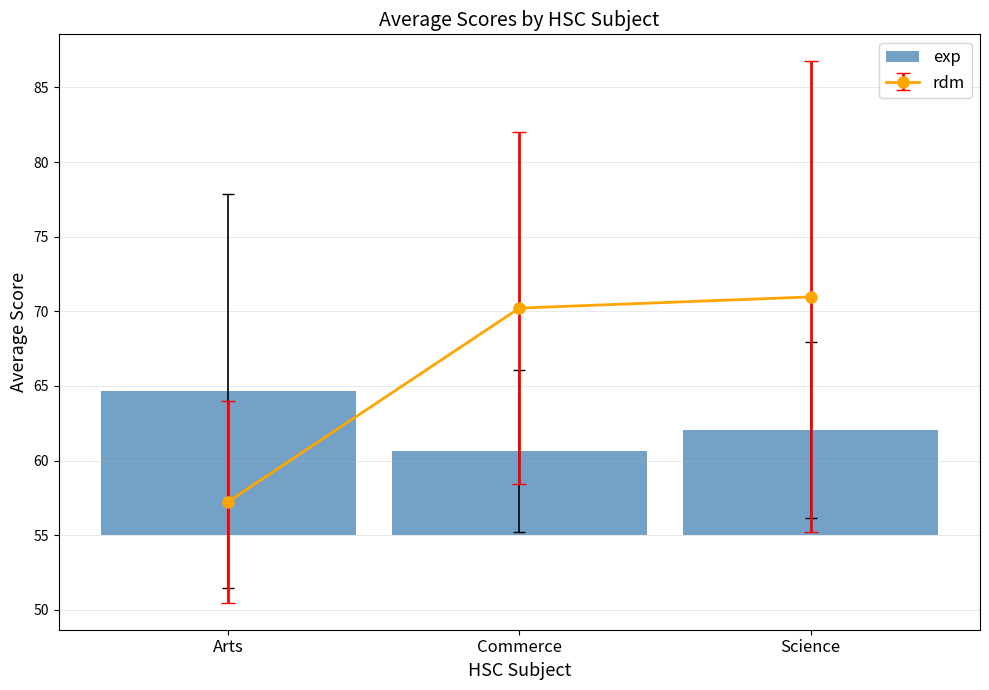

Which has a higher value, Arts or Science?

Arts